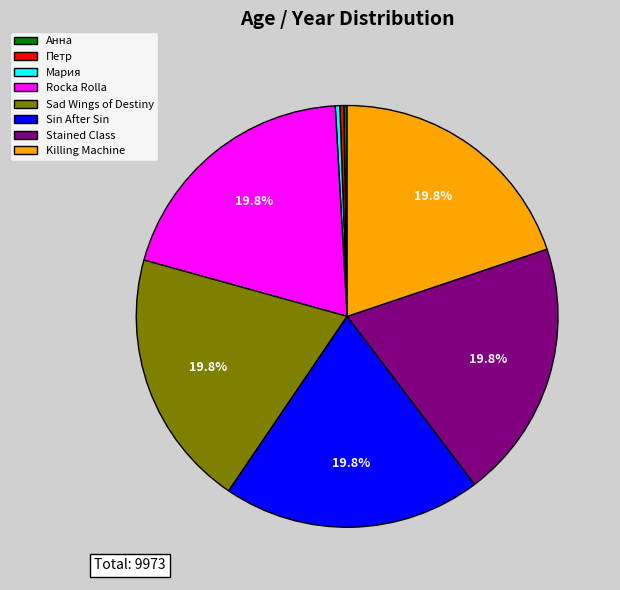

Between Петр and Sad Wings of Destiny, which is larger?

Sad Wings of Destiny